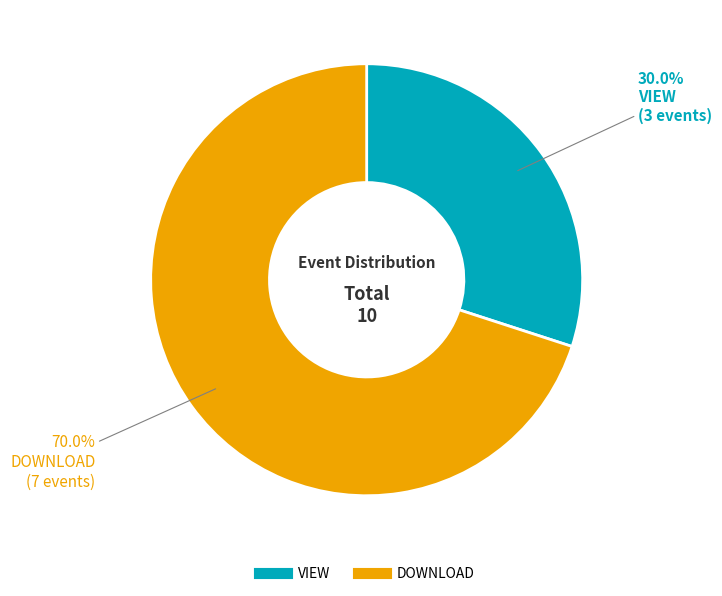

Rank the categories by value from highest to lowest.

DOWNLOAD, VIEW